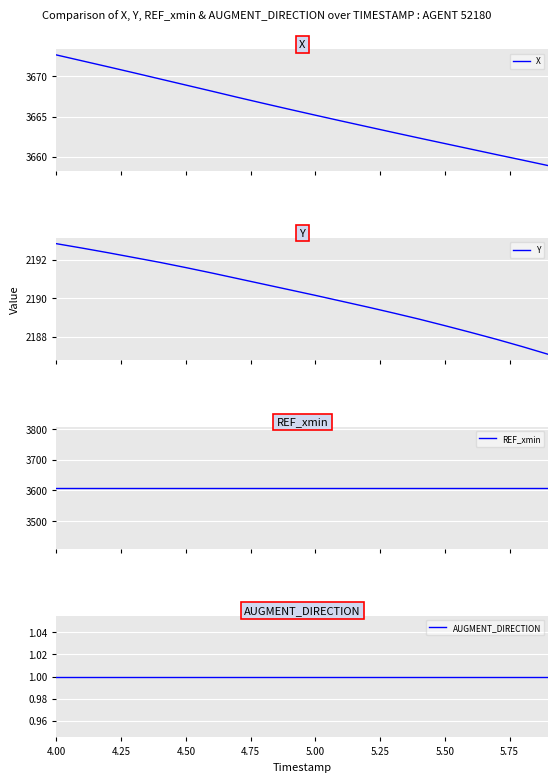

What is the highest value of the Y series?

2192.8